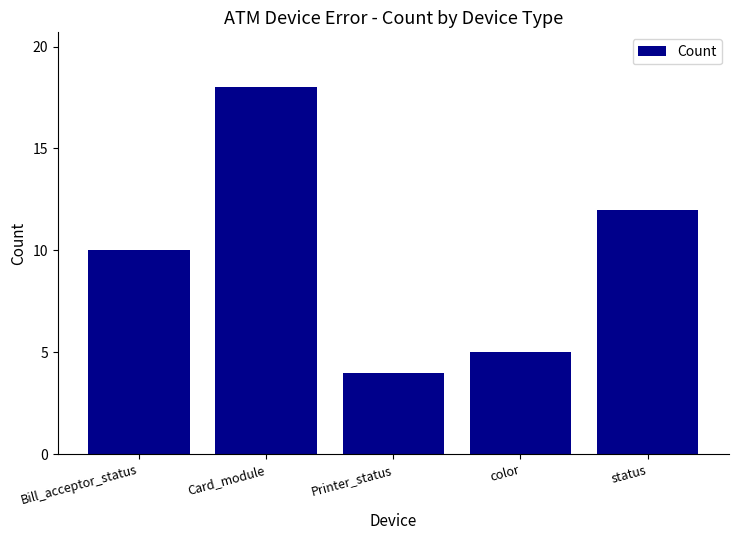

What is the sum of all values?

49